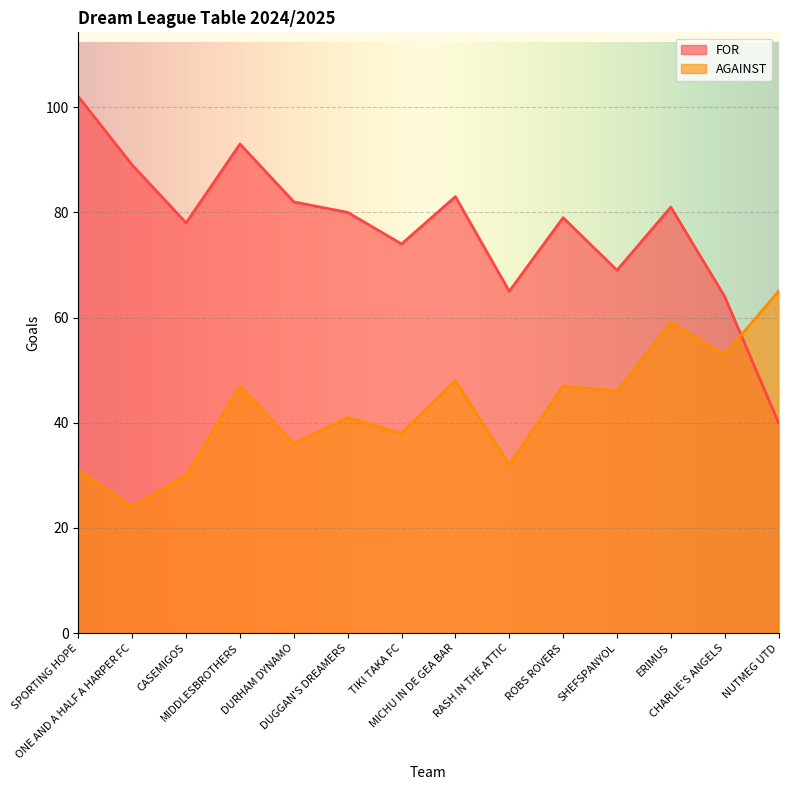

How many times do AGAINST and FOR cross each other?

1